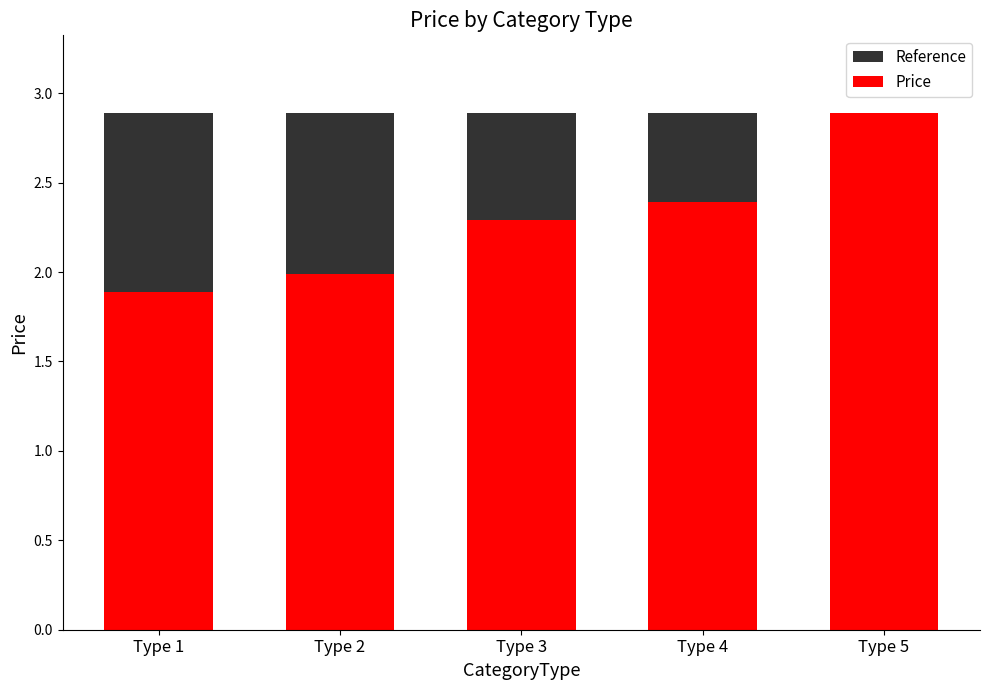

Rank the series at Type 2 from highest to lowest value.

Reference, Price